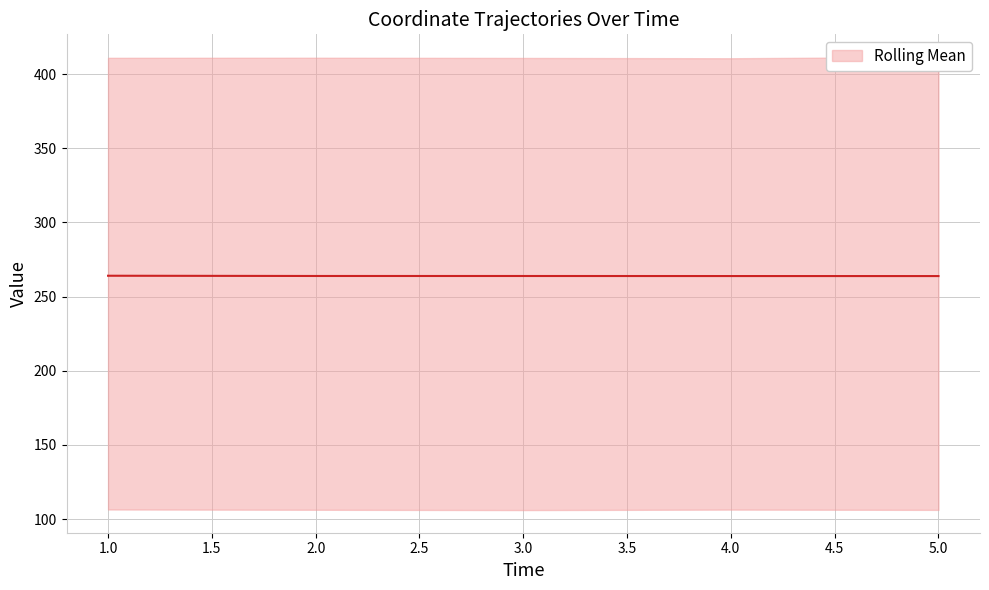

The value at 2.0 is 430.4. True or false?

False